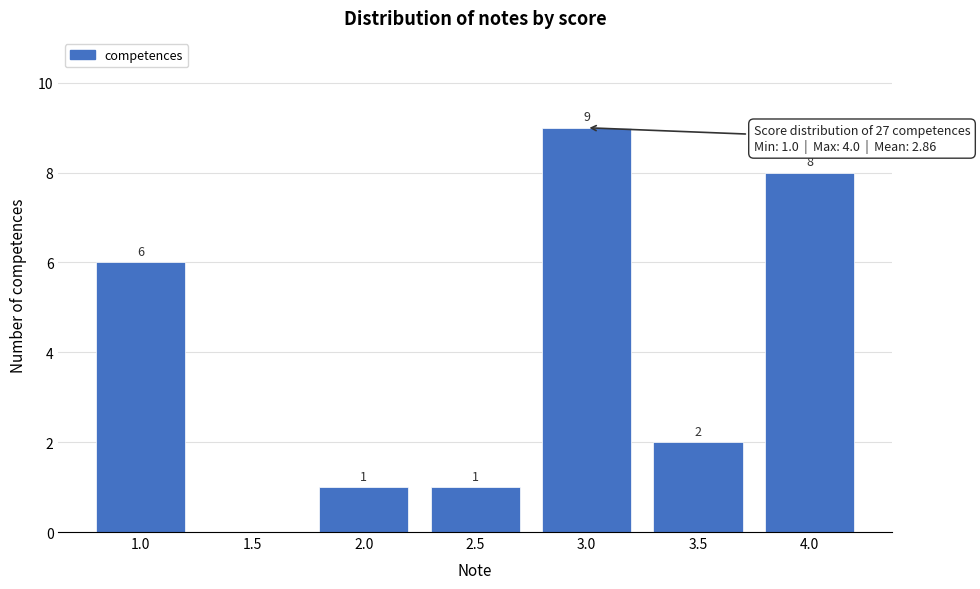

Reading left to right, what are all the values shown in this chart?

1.0=6	1.5=0	2.0=1	2.5=1	3.0=9	3.5=2	4.0=8